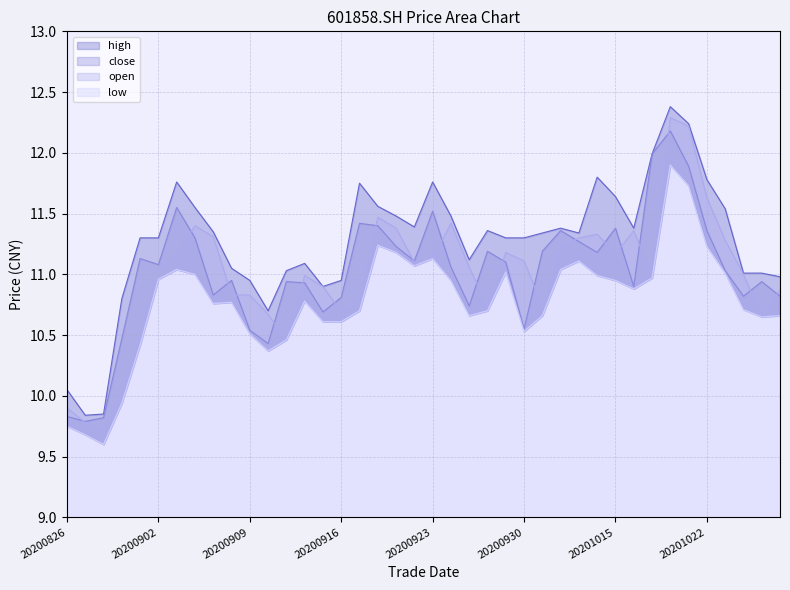

How many interior local valleys does the open series have?

9